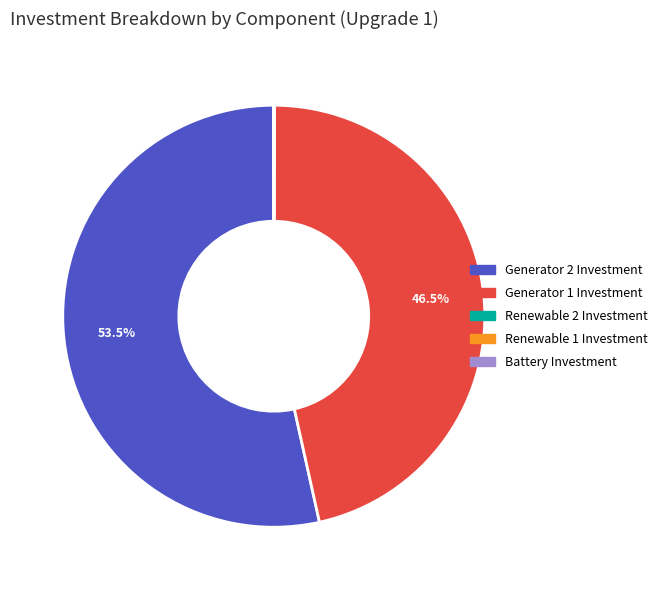

Does any single category account for the majority?

Yes